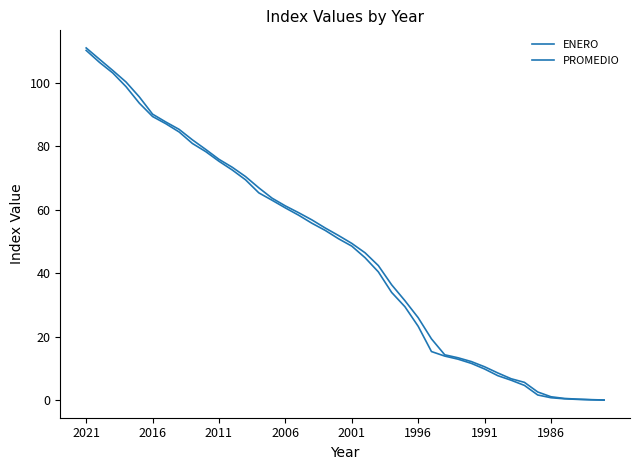

True or false: PROMEDIO and ENERO cross at least once.

False